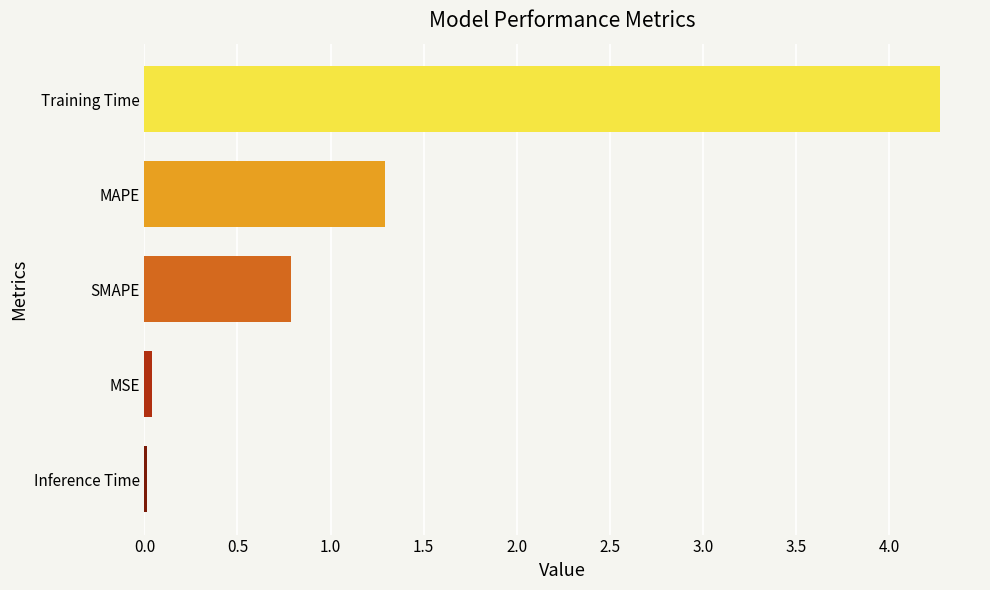

What position from the top is MAPE?

2